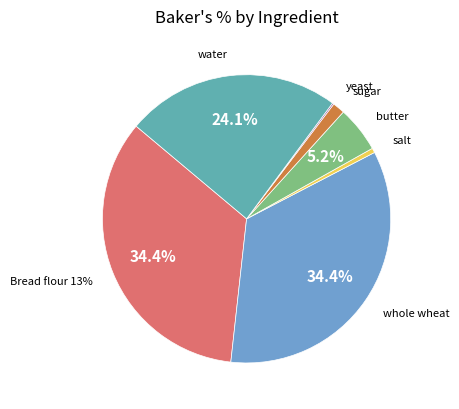

How many slices are in this pie chart?

7